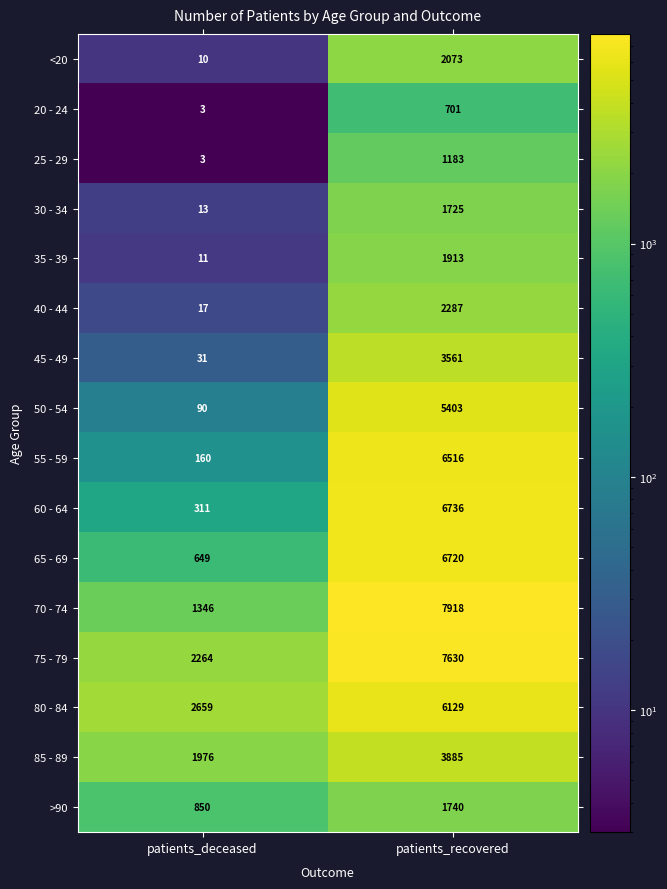

Which label corresponds to the largest value in the chart?

patients_recovered